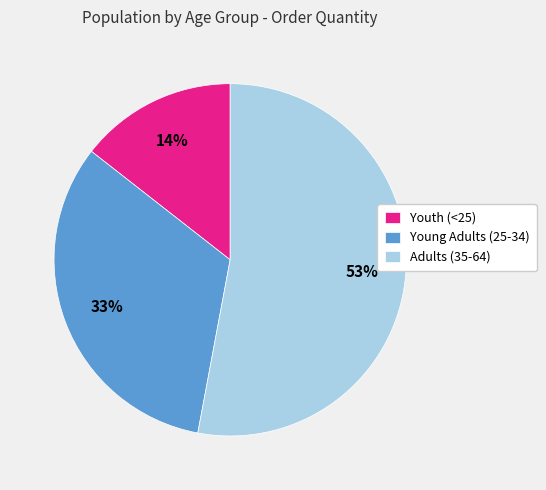

Is there any slice that represents more than half of the pie?

Yes